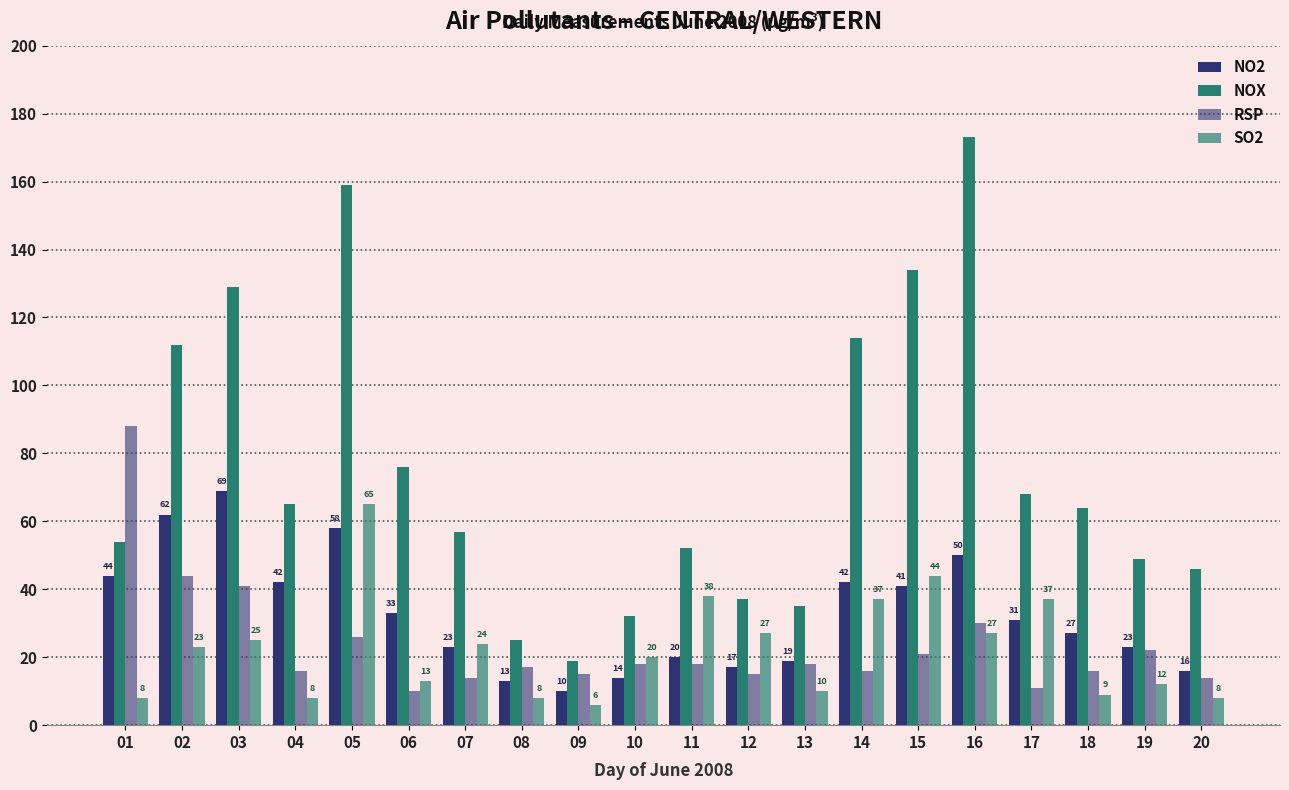

Reading left to right, transcribe all the data shown in this chart.

NO2: 44	62	69	42	58	33	23	13	10	14	20	17	19	42	41	50	31	27	23	16
NOX: 54	112	129	65	159	76	57	25	19	32	52	37	35	114	134	173	68	64	49	46
RSP: 88	44	41	16	26	10	14	17	15	18	18	15	18	16	21	30	11	16	22	14
SO2: 8	23	25	8	65	13	24	8	6	20	38	27	10	37	44	27	37	9	12	8